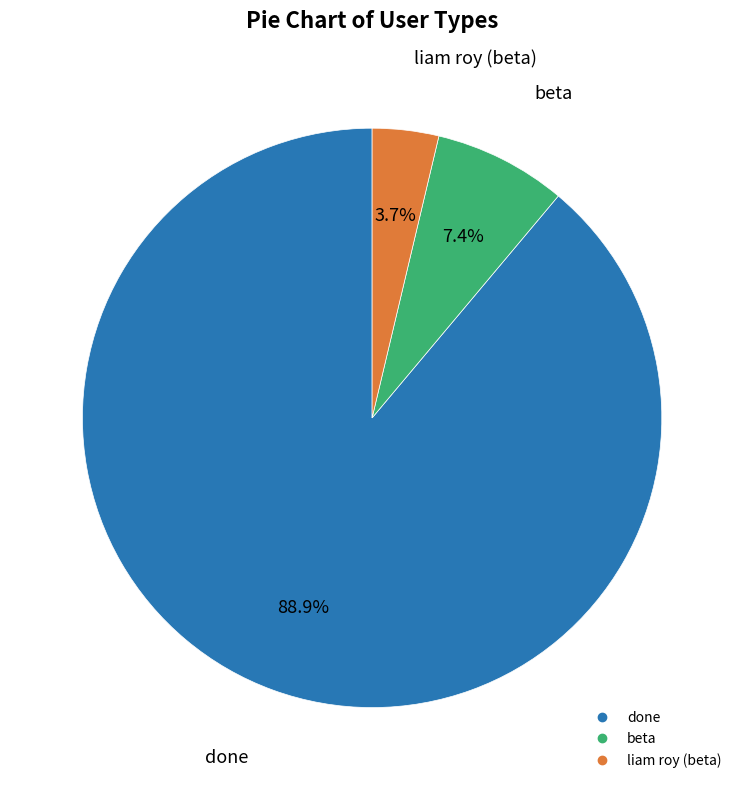

What is the largest slice in the pie chart?

done